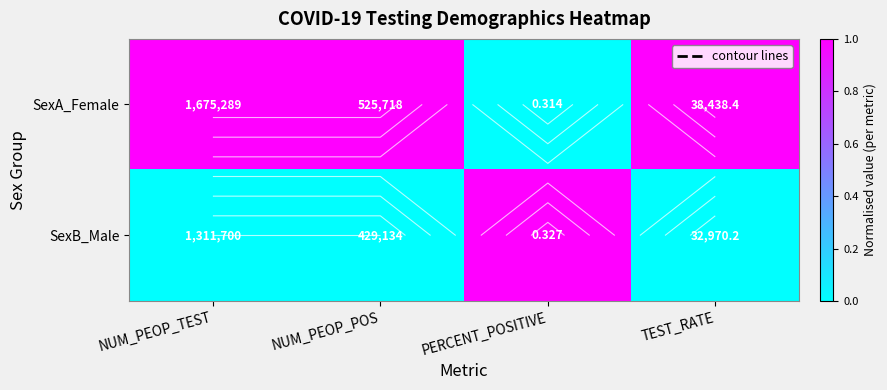

Where is SexB_Male nearest to the value 0?

NUM_PEOP_TEST